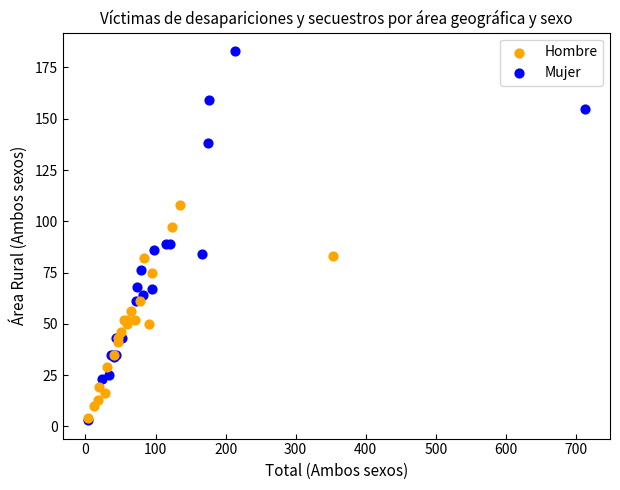

Which series has the largest Y range (max minus min)?

Mujer